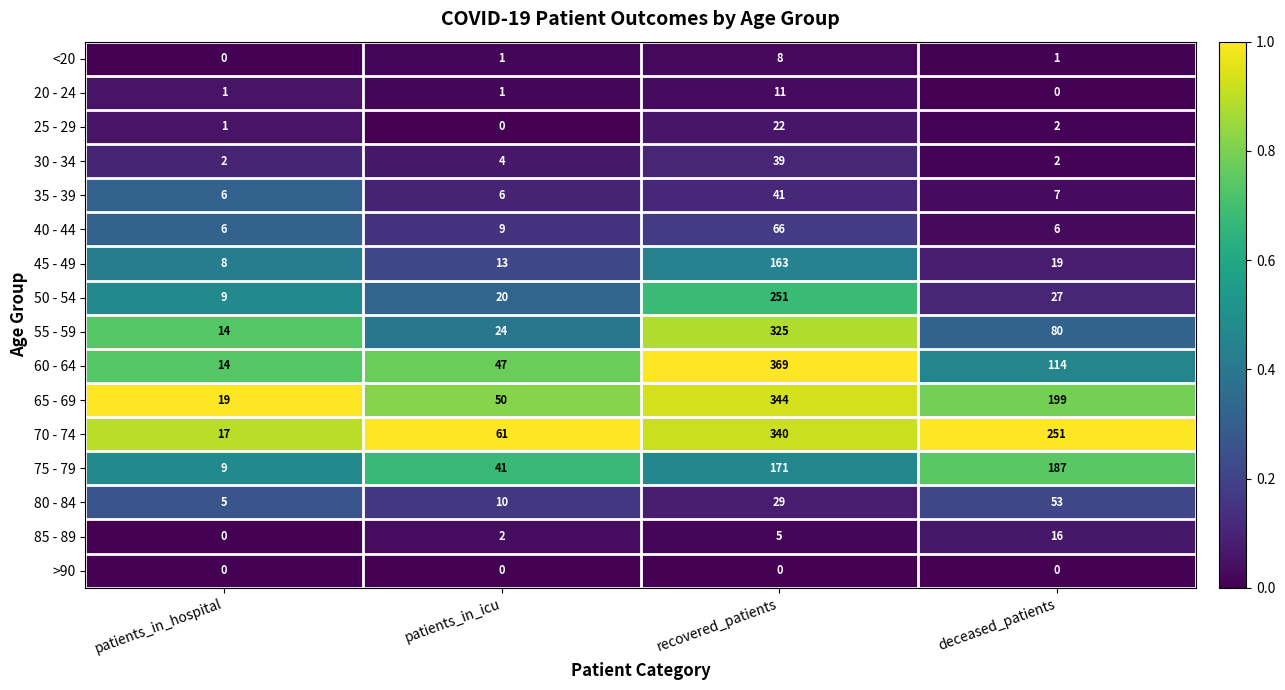

What is the spread (max minus min) of values at recovered_patients?

369